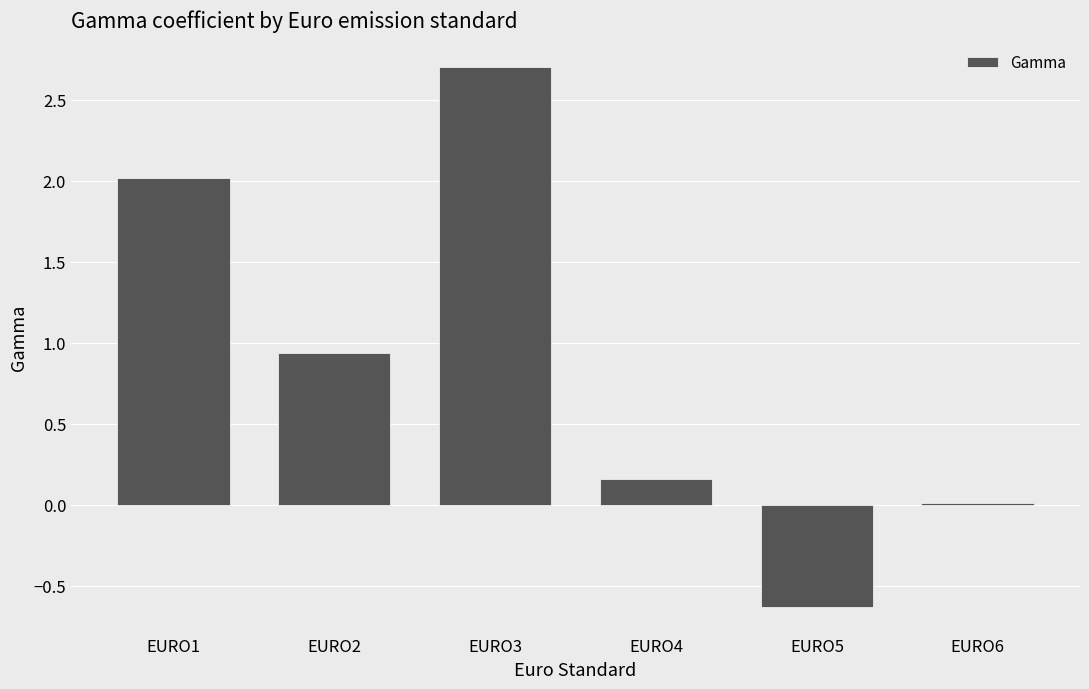

Is it true that the value at EURO4 is 0.3?

False